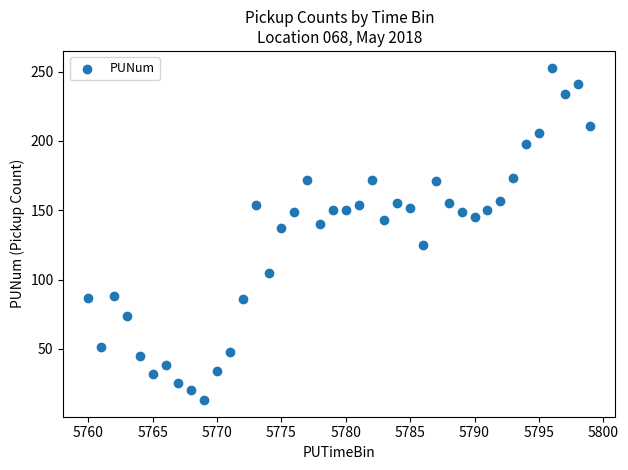

What Y value in the scatter plot is closest to 133?

137